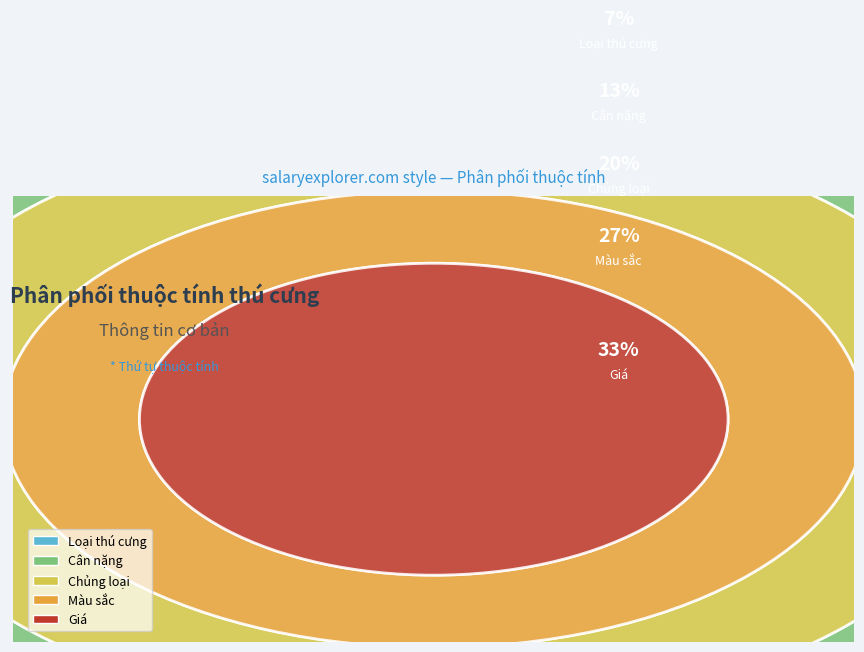

Does any single category account for the majority?

No